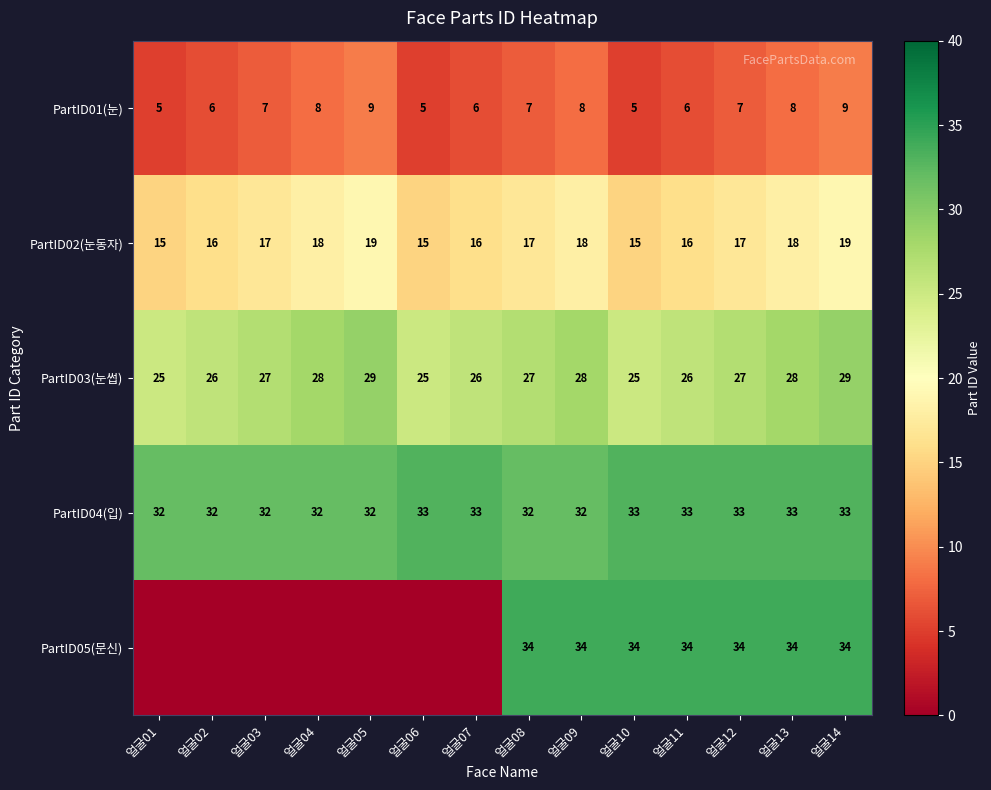

What value does the PartID01(눈) series have at 얼굴14?

9